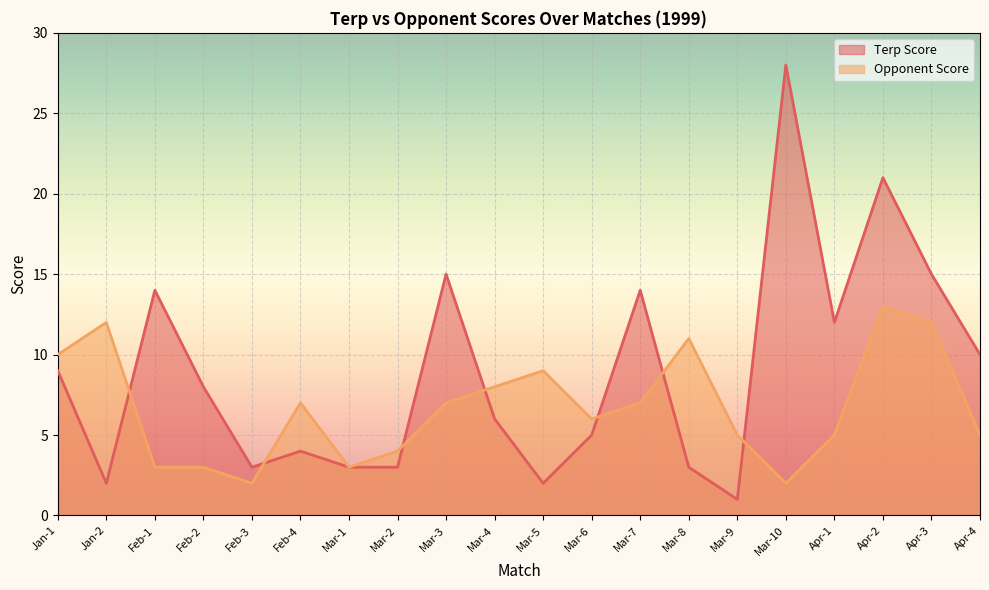

Which series changed the most between Mar-4 and Mar-5?

Terp Score